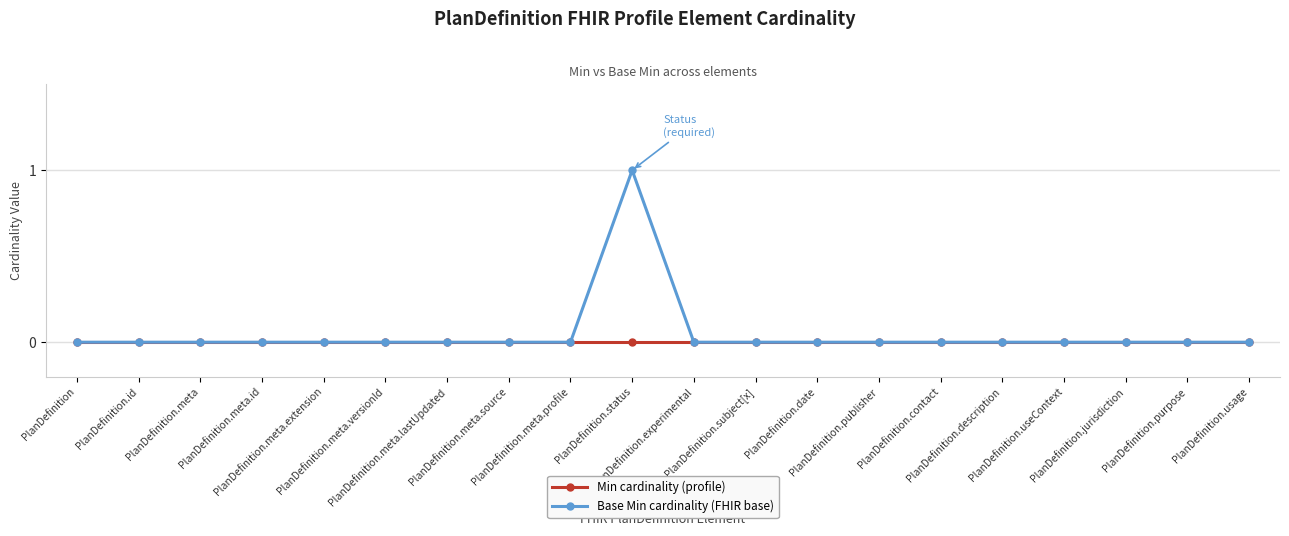

What are all the series names shown in the legend?

Min cardinality (profile), Base Min cardinality (FHIR base)